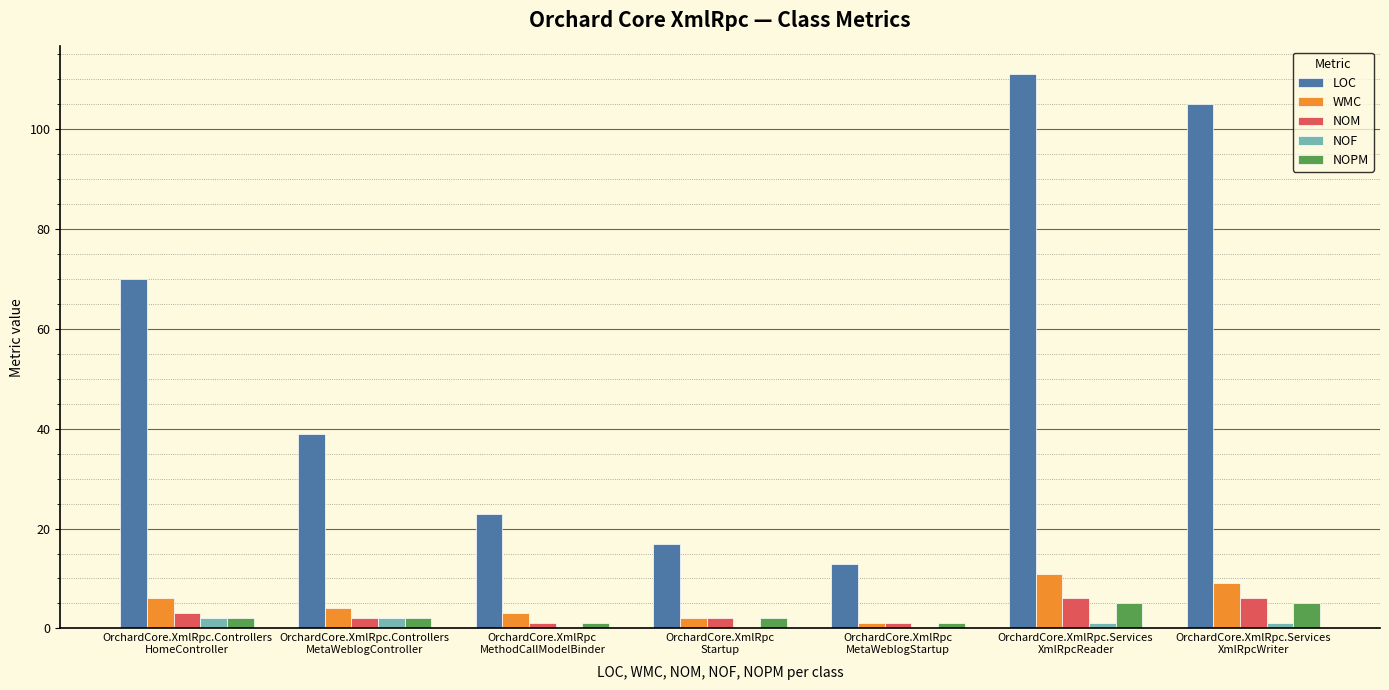

What is the maximum value for LOC?

111